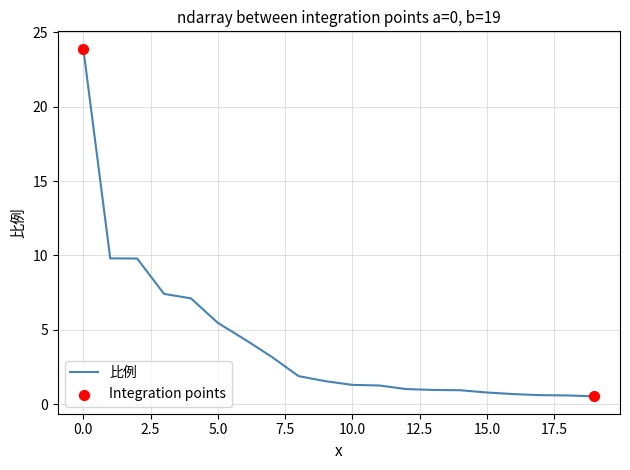

What is the maximum value shown in the chart?

23.9